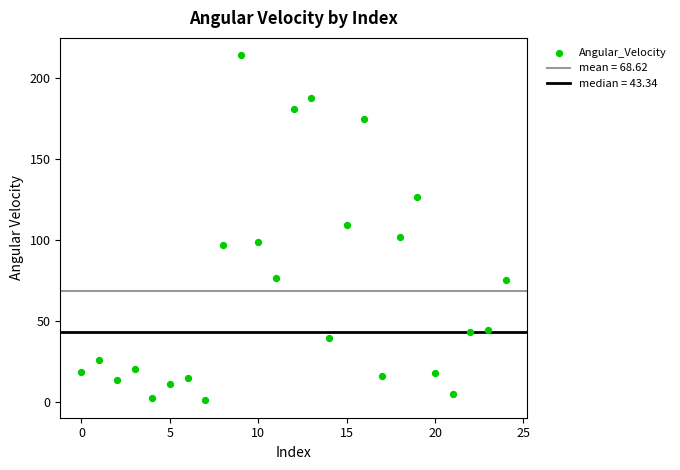

What is the range of Y values (max minus min)?

213.2